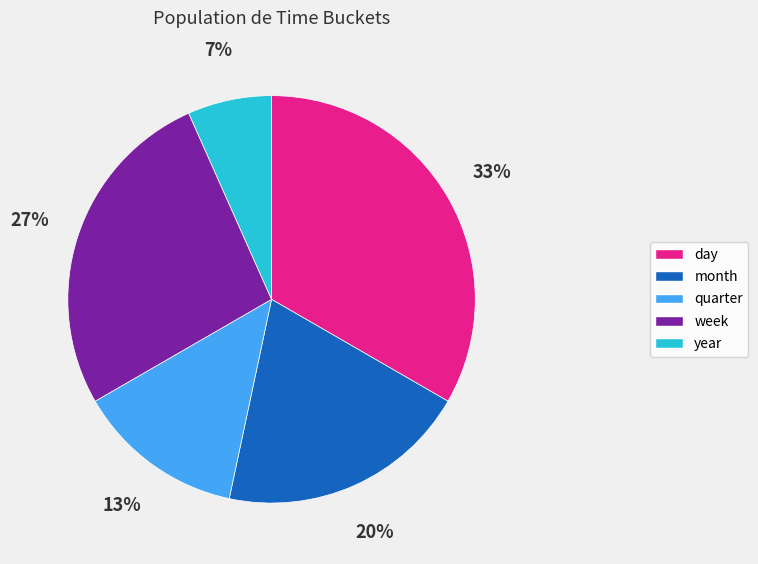

Between month and day, which is larger?

day